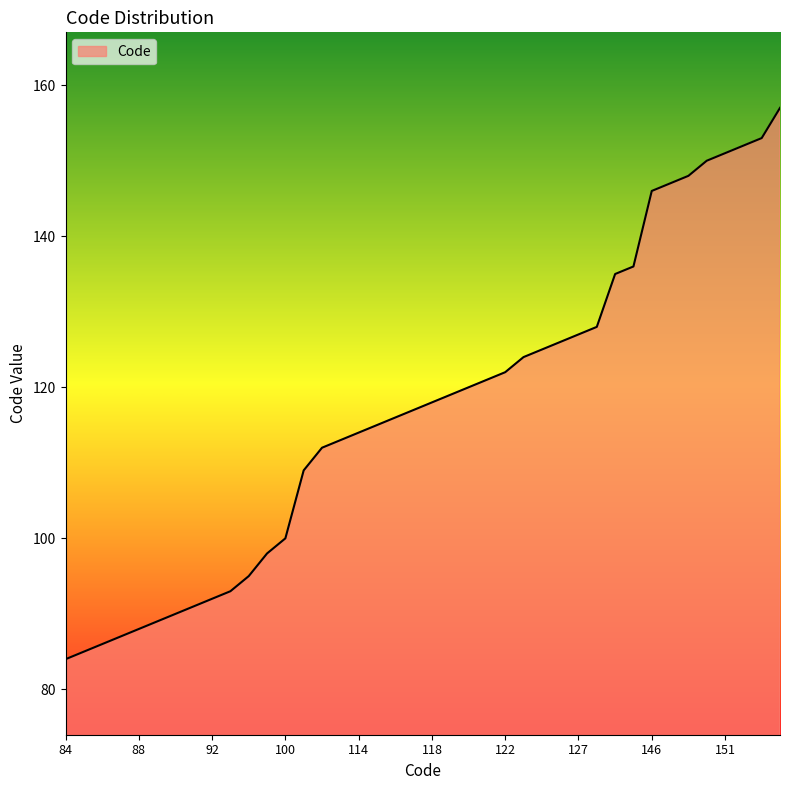

Reading right to left, extract all data points from this chart.

157	153	152	151	150	148	147	146	136	135	128	127	126	125	124	122	121	120	119	118	117	116	115	114	113	112	109	100	98	95	93	92	91	90	89	88	87	86	85	84